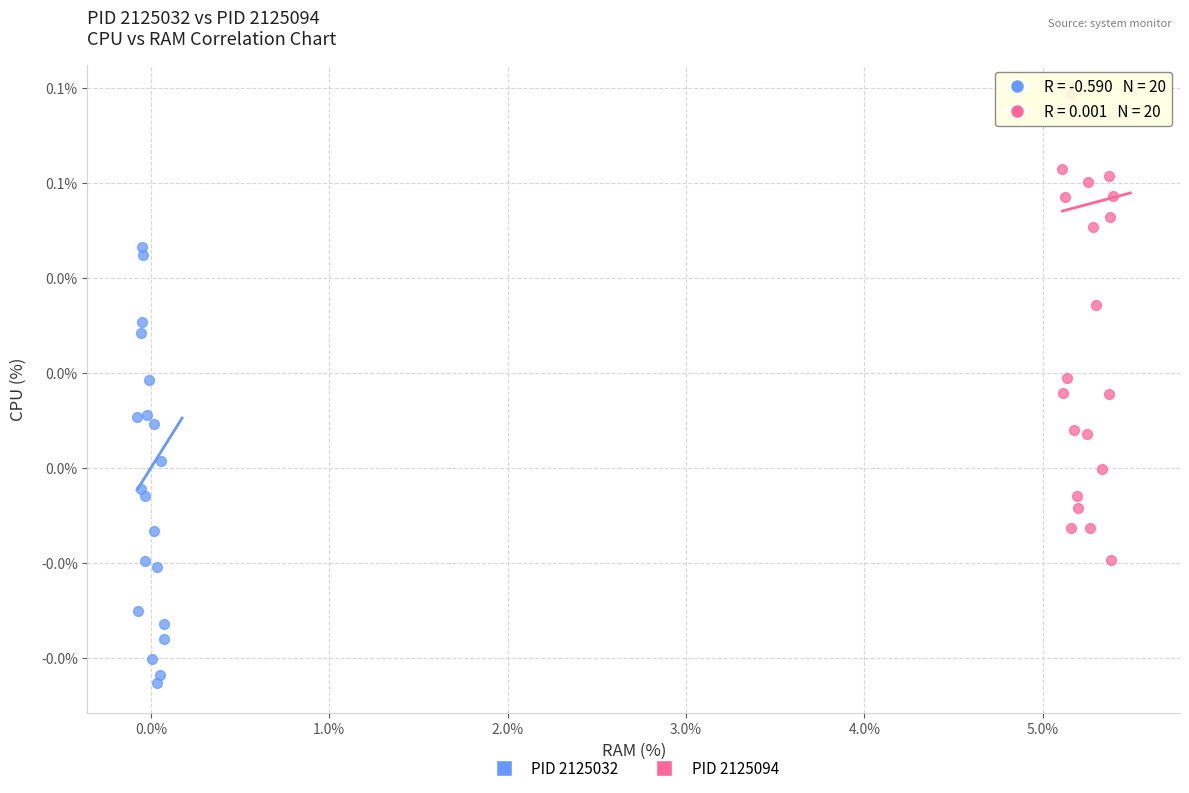

Which series contains the lowest Y value?

PID 2125032